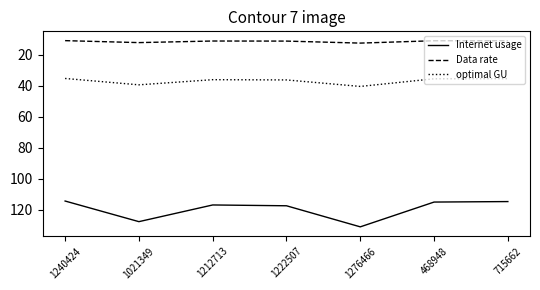

What is the average value of the optimal GU series?

36.9